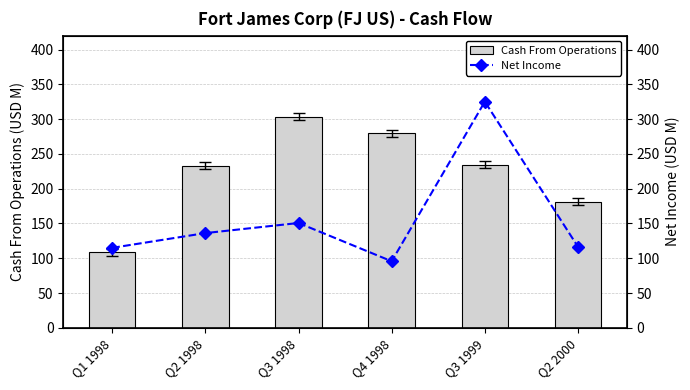

What is the value of the Cash From Operations bar at the 5th from the left?

234.7